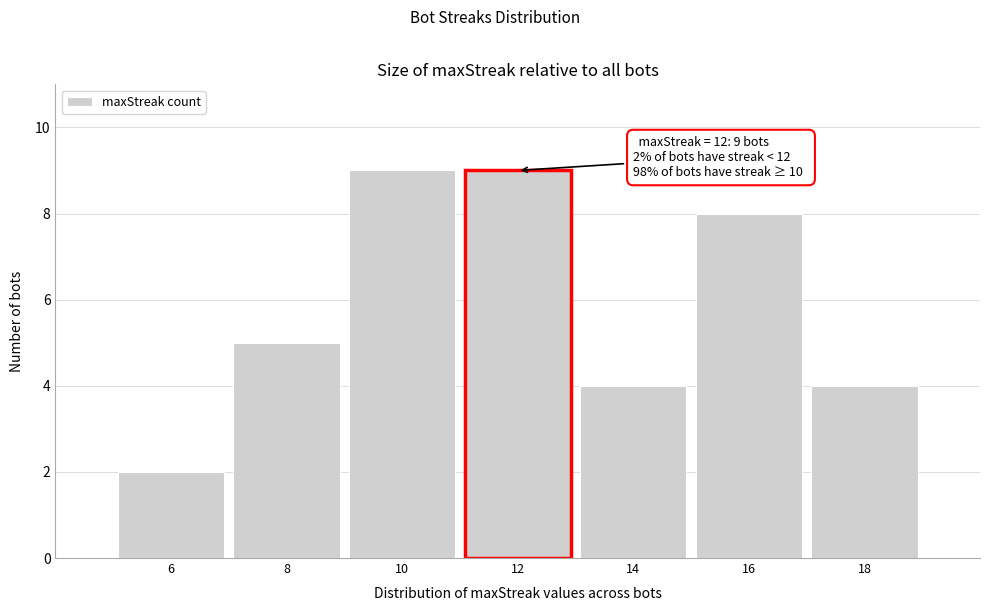

Reading right to left, what are all the values shown in this chart?

18=4	16=8	14=4	12=9	10=9	8=5	6=2